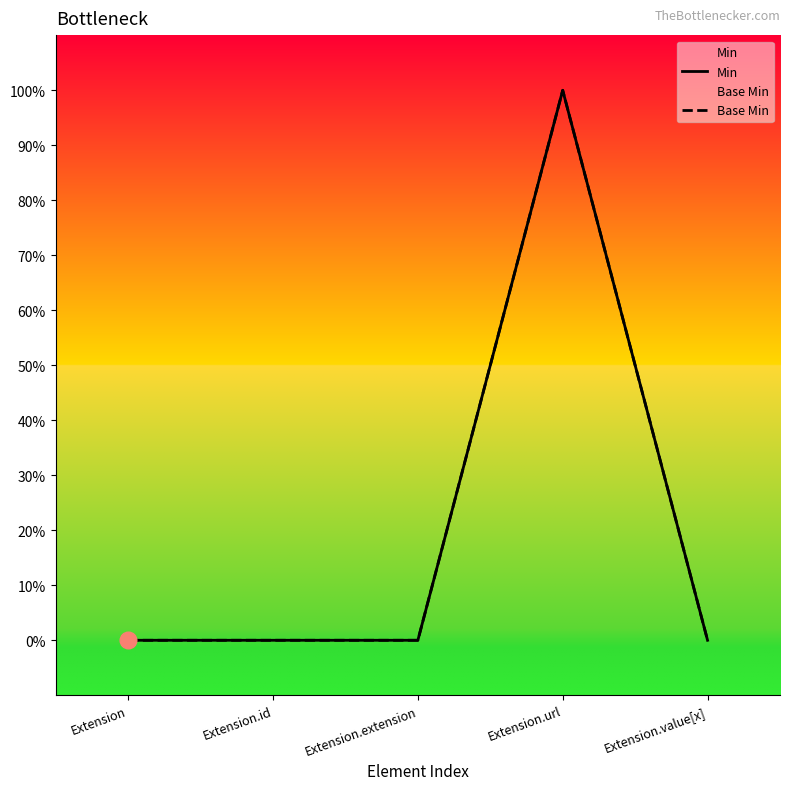

Reading left to right, transcribe all the data shown in this chart.

Min: Extension=0	Extension.id=0	Extension.extension=0	Extension.url=1	Extension.value[x]=0
Base Min: Extension=0	Extension.id=0	Extension.extension=0	Extension.url=1	Extension.value[x]=0